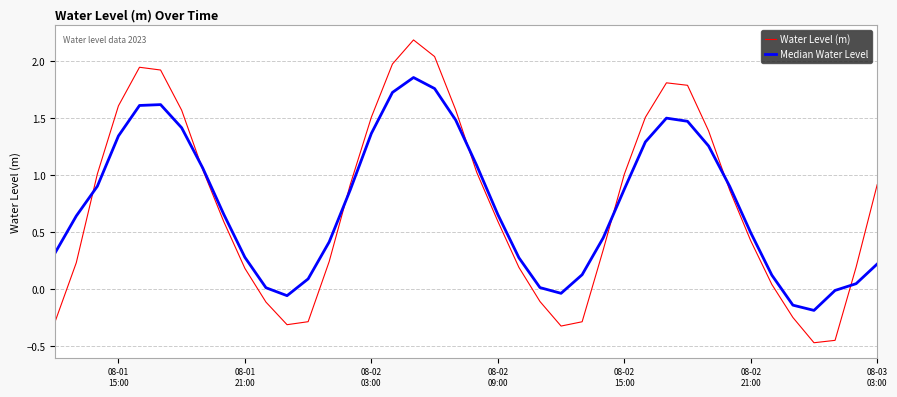

Is this an area chart (filled region under the line)?

No